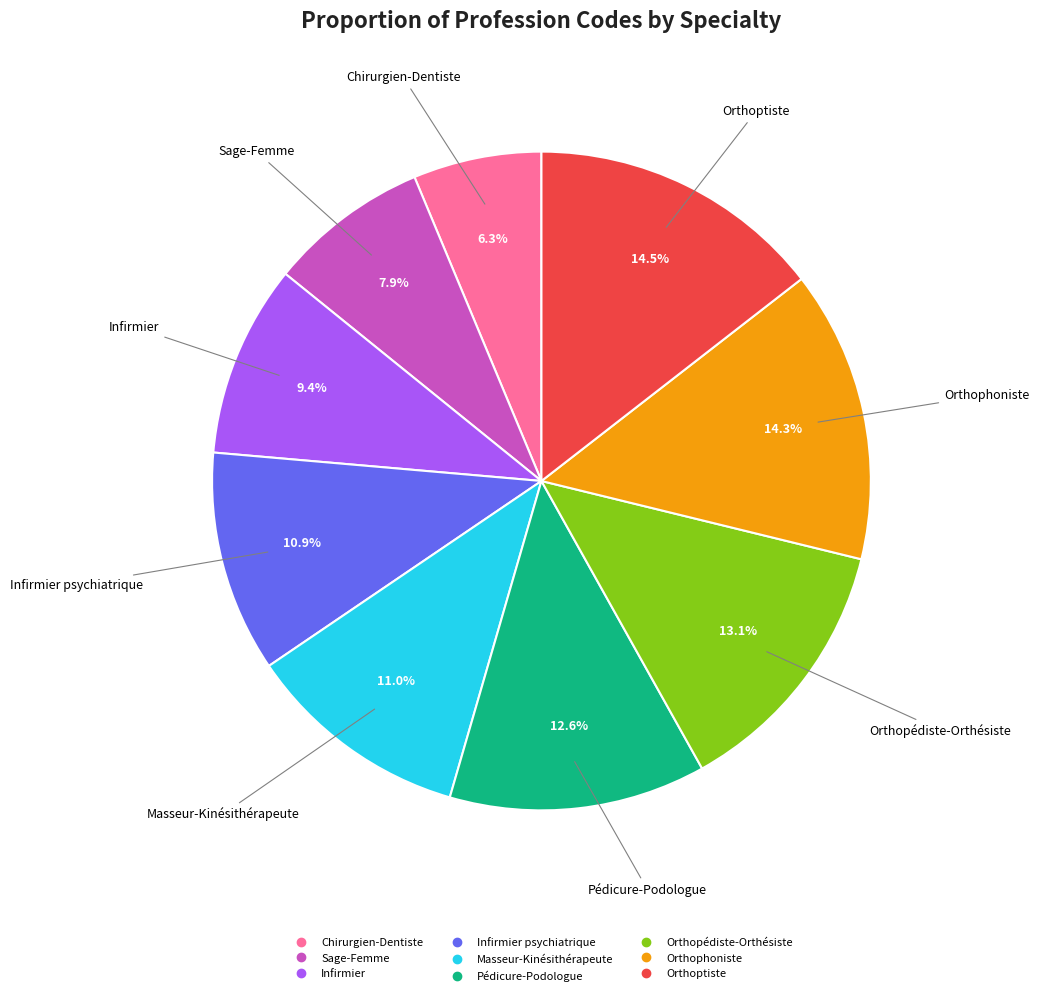

Is there any slice that represents more than half of the pie?

No